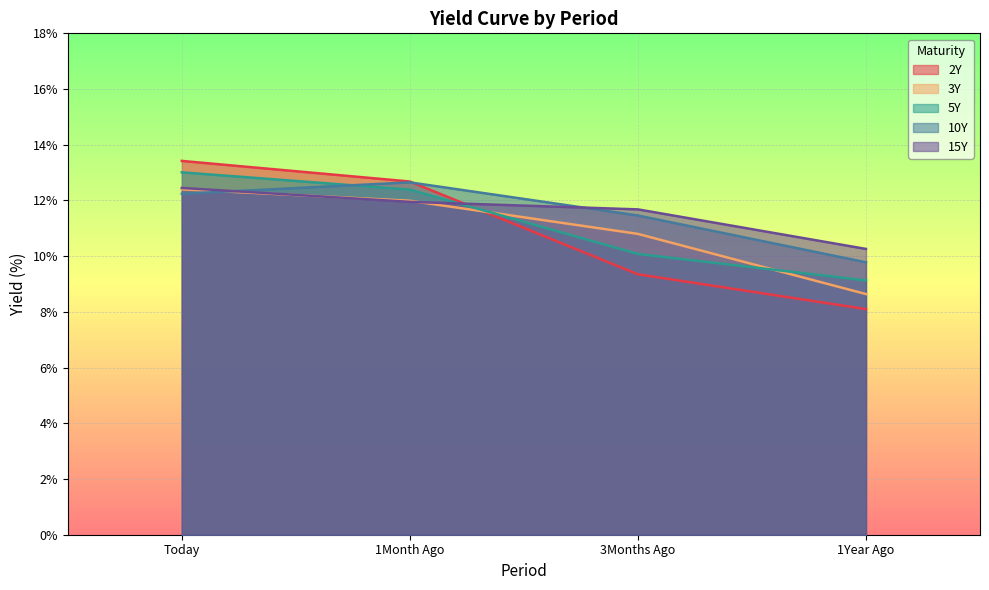

Reading left to right, extract all data points from this chart.

2Y: 13.4	12.7	9.3	8.1
3Y: 12.4	12.0	10.8	8.6
5Y: 13.0	12.4	10.1	9.1
10Y: 12.2	12.7	11.5	9.8
15Y: 12.4	11.9	11.7	10.3